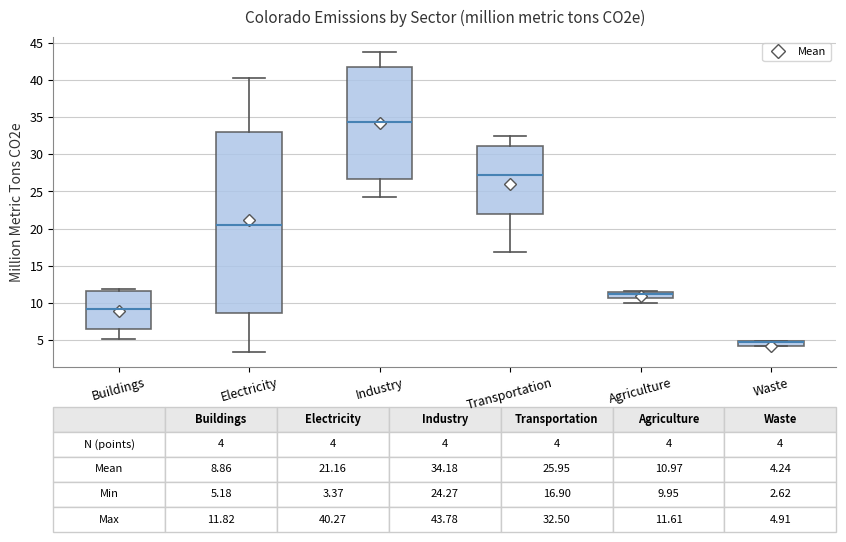

Comparing the boxes themselves (not the whiskers), which one is the tallest?

Electricity